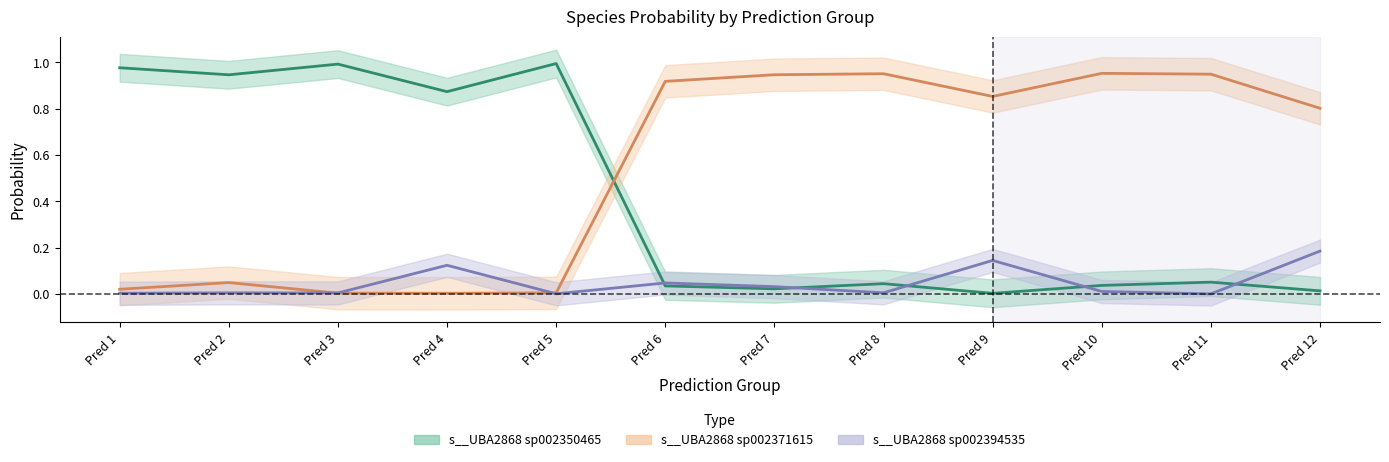

The value of s__UBA2868 sp002371615 at Pred 5 is 0.0. True or false?

True